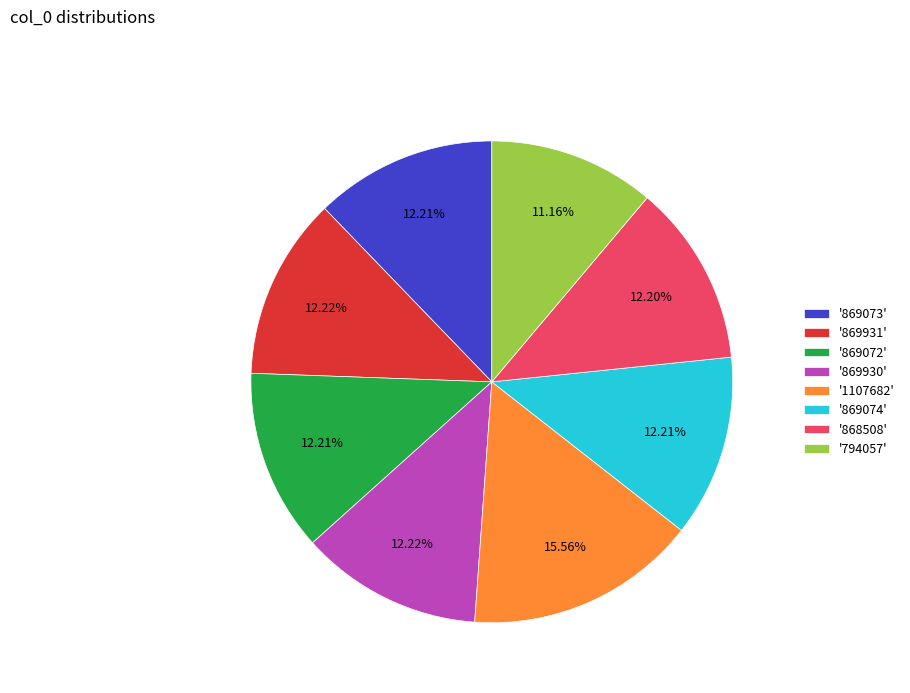

Approximately how many times larger is the value at '1107682' compared to '869072'?

1.3